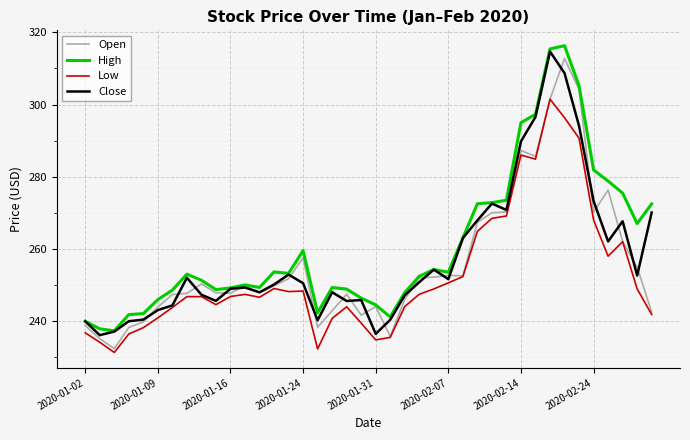

What is the highest value of the Low series?

301.5